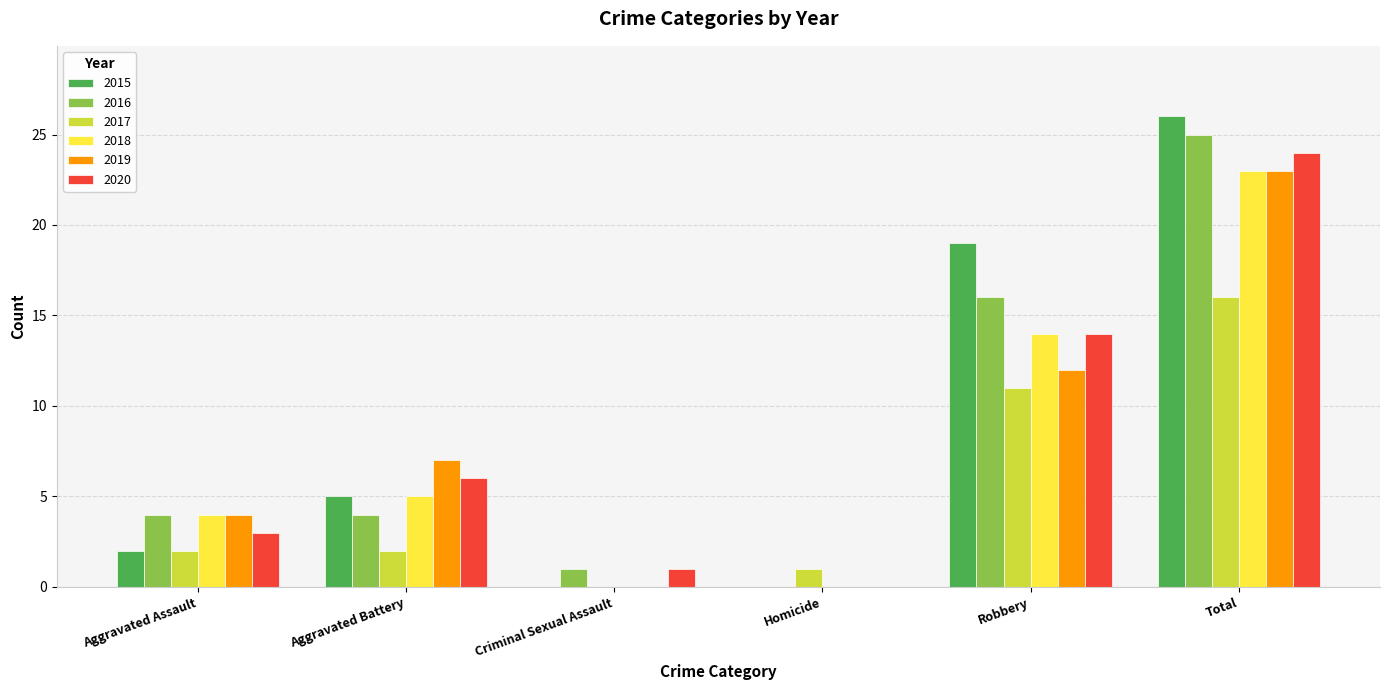

What is the sum of all 2016 values?

50